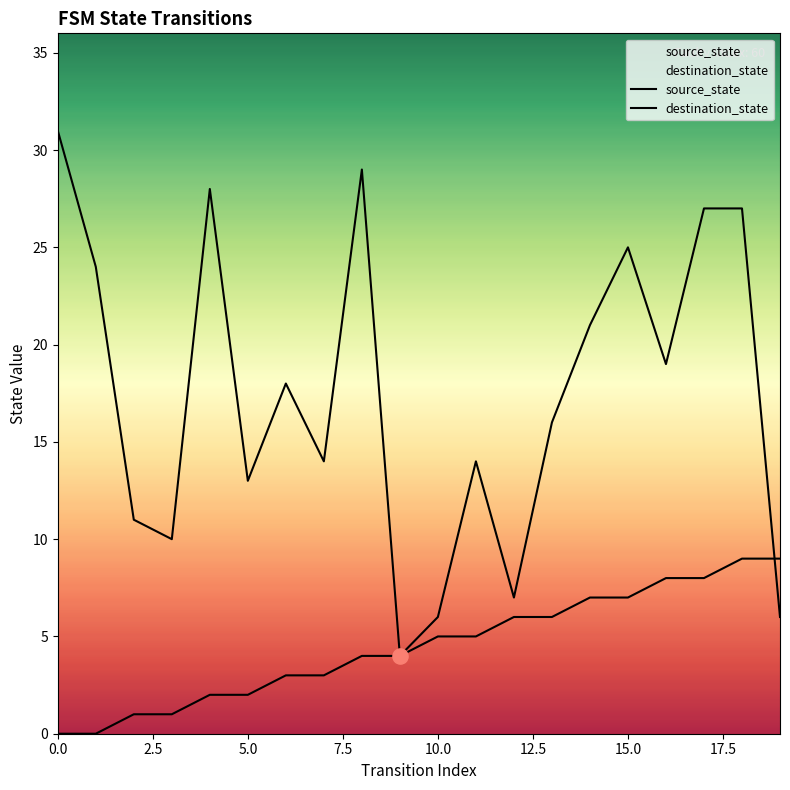

Which series has the largest total across all categories?

destination_state